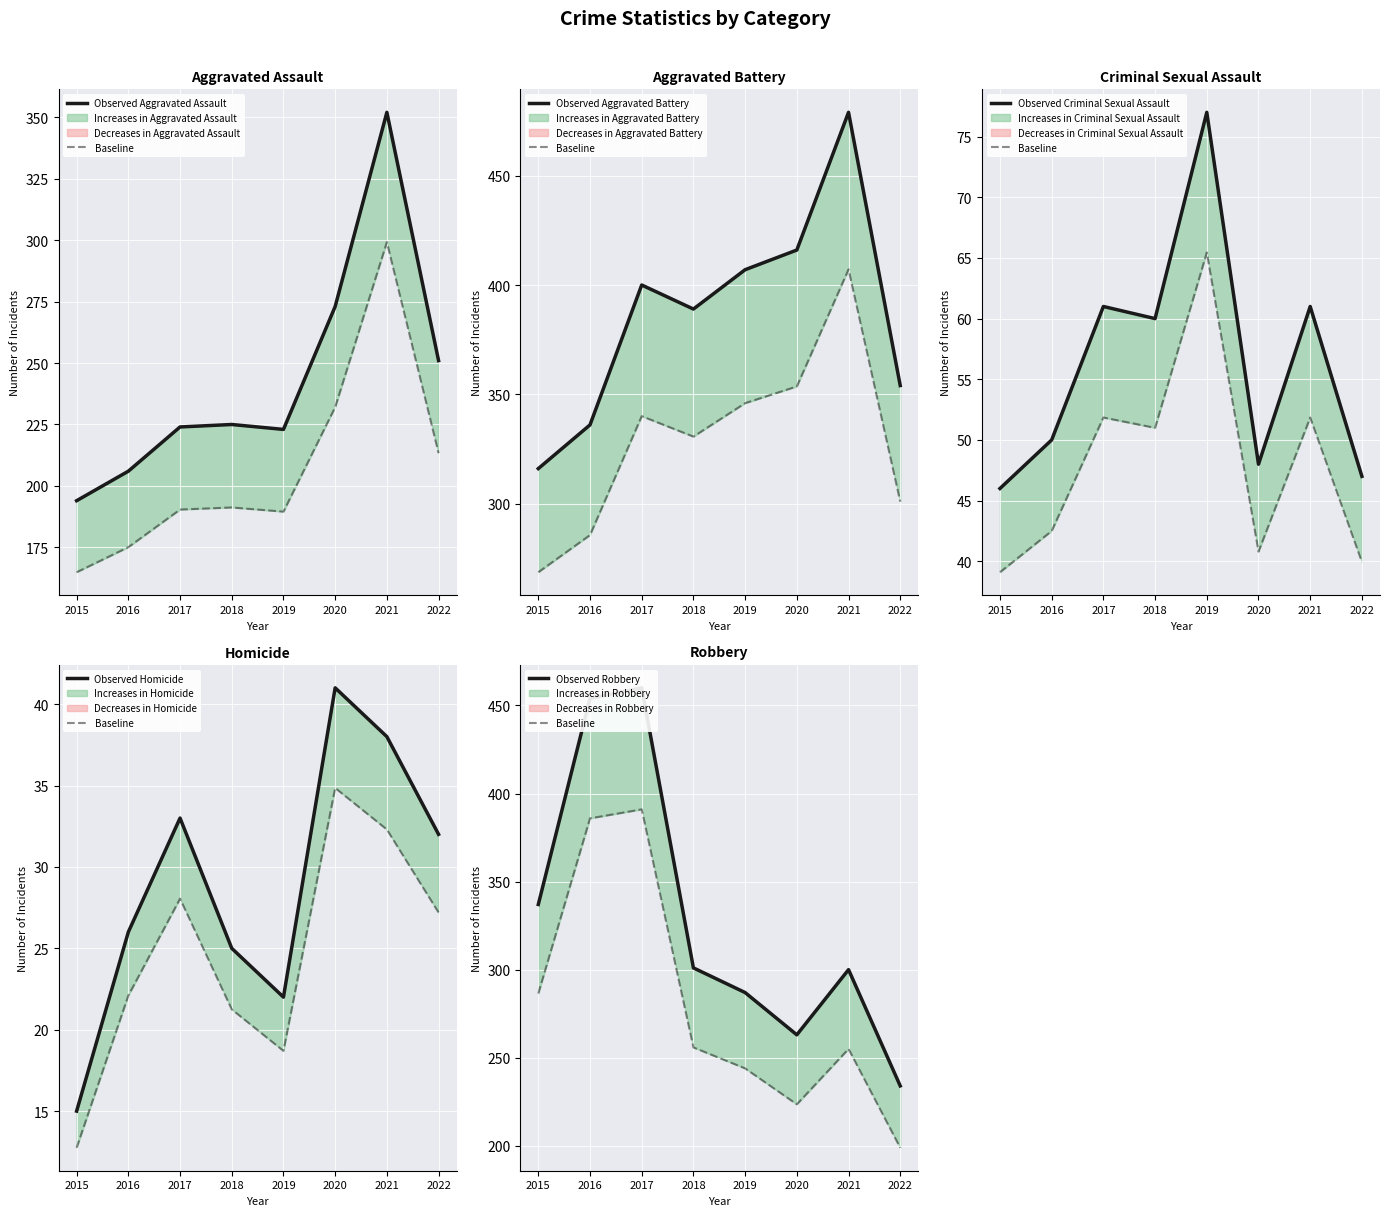

Reading left to right, transcribe all the data shown in this chart.

Observed Aggravated Assault: 2015=194.0	2016=206.0	2017=224.0	2018=225.0	2019=223.0	2020=273.0	2021=352.0	2022=251.0
Baseline: 2015=286.4	2016=385.9	2017=391.0	2018=255.8	2019=243.9	2020=223.5	2021=255.0	2022=198.9
Observed Aggravated Battery: 2015=316.0	2016=336.0	2017=400.0	2018=389.0	2019=407.0	2020=416.0	2021=479.0	2022=354.0
Observed Criminal Sexual Assault: 2015=46.0	2016=50.0	2017=61.0	2018=60.0	2019=77.0	2020=48.0	2021=61.0	2022=47.0
Observed Homicide: 2015=15.0	2016=26.0	2017=33.0	2018=25.0	2019=22.0	2020=41.0	2021=38.0	2022=32.0
Observed Robbery: 2015=337.0	2016=454.0	2017=460.0	2018=301.0	2019=287.0	2020=263.0	2021=300.0	2022=234.0